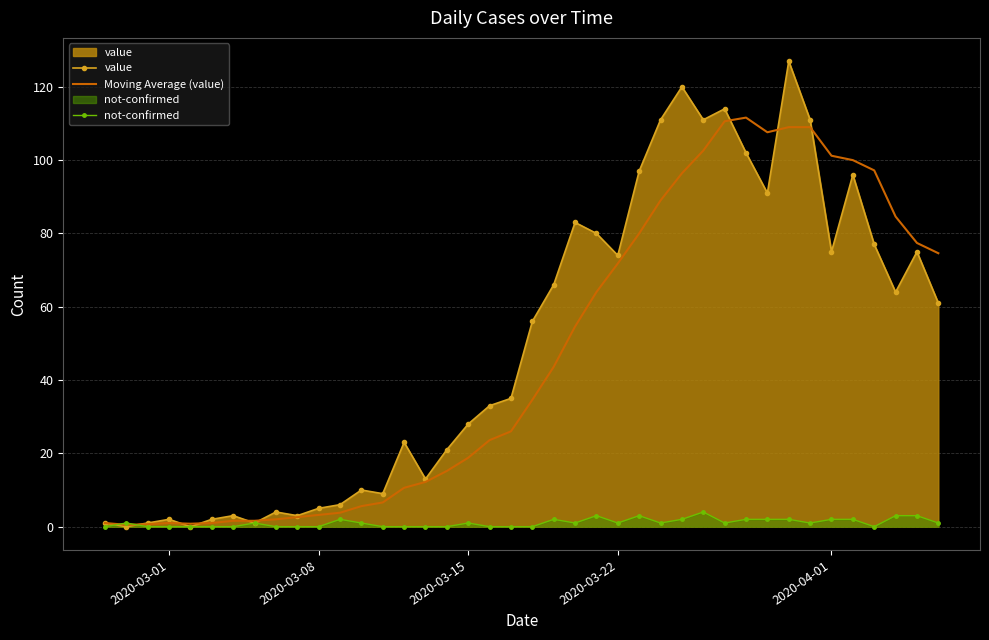

How many interior local valleys does the not-confirmed series have?

6